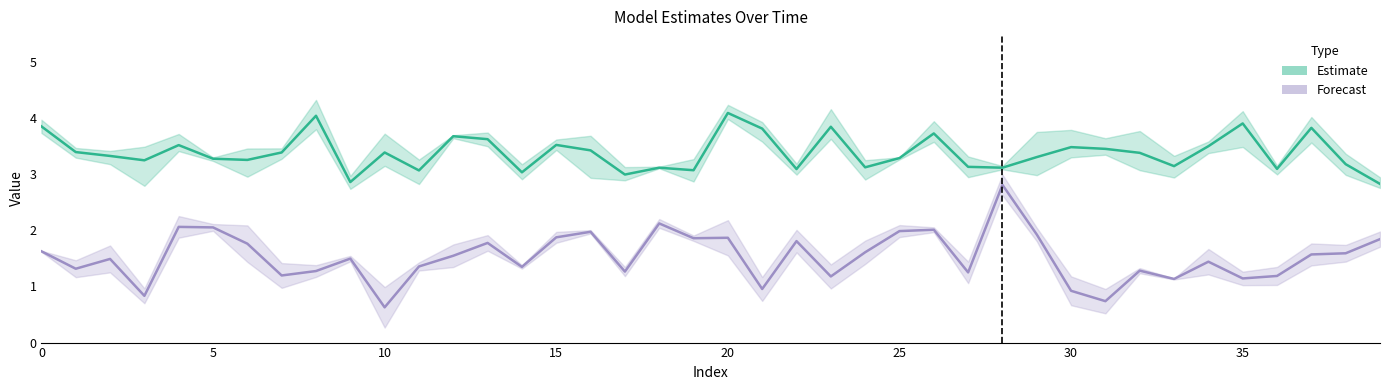

Rank the series at 9 from highest to lowest value.

Estimate, Forecast